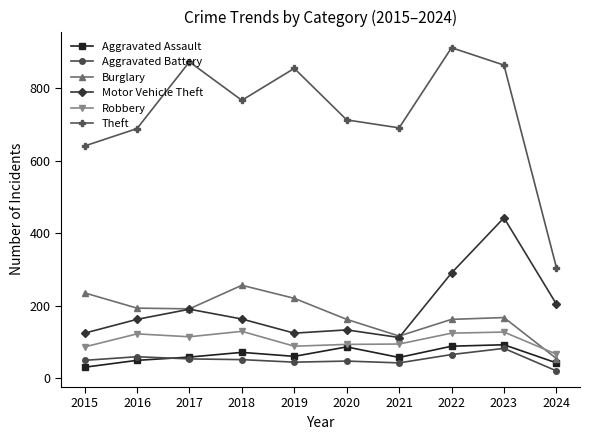

What is the average value of the Aggravated Battery series?

52